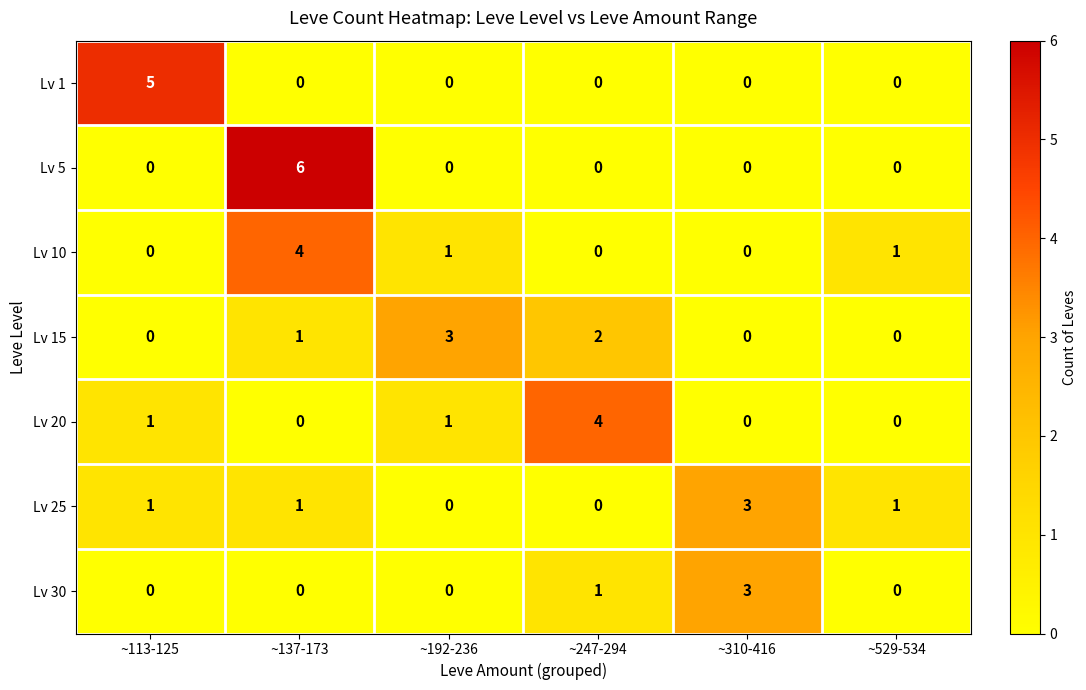

The Lv 5 series shows 2 at ~137-173. True or false?

False